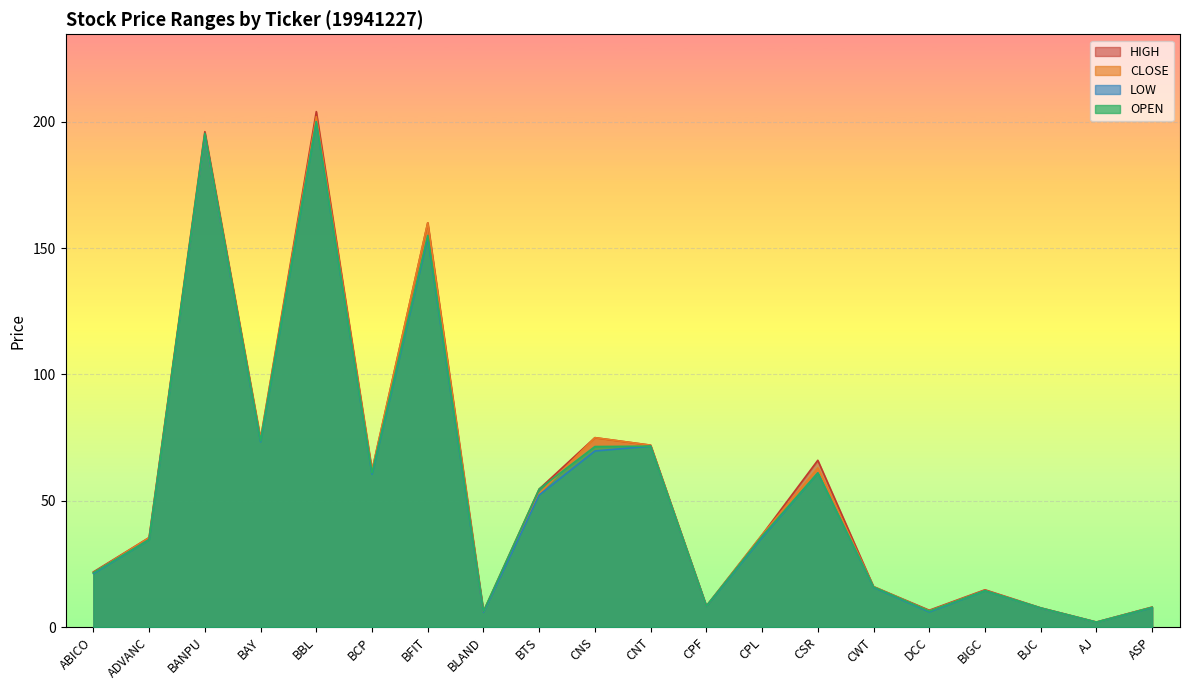

Does the chart display data point markers on the line(s)?

No